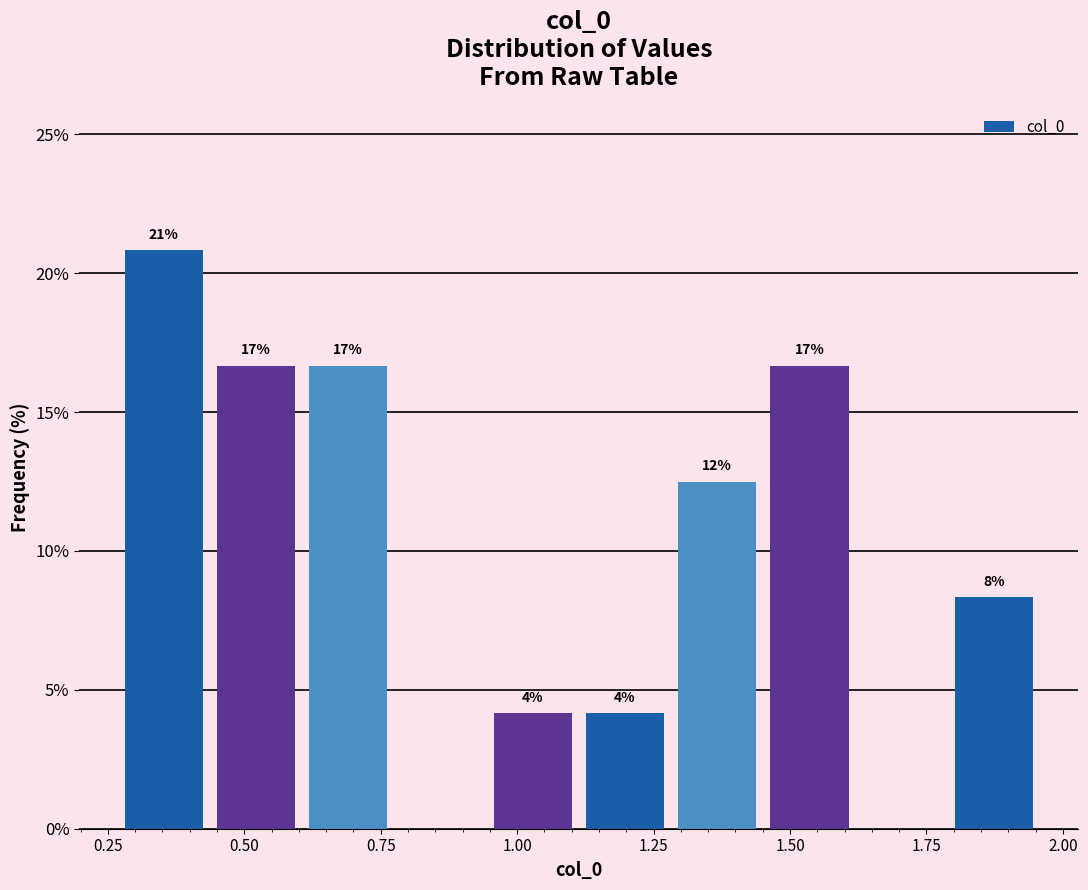

Around what value on the x-axis is the tallest bar? Give the approximate position of its centre, as read against the axis.

0.35